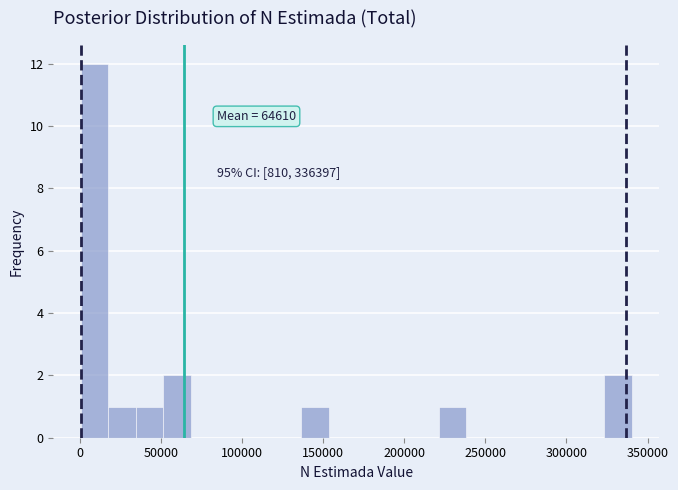

Read against the x-axis, roughly where is the centre of the tallest bar?

10000